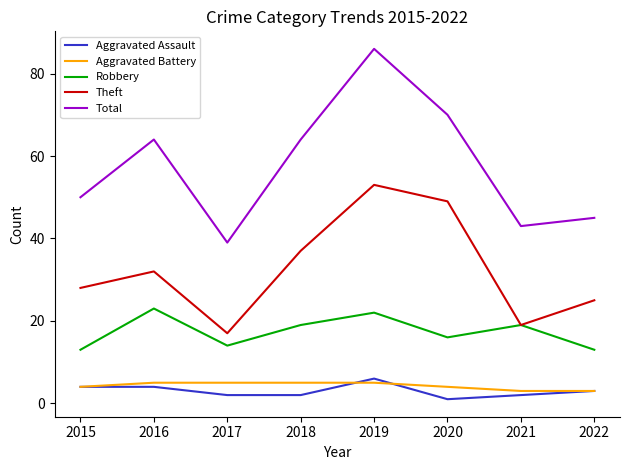

What are all the series names shown in the legend?

Aggravated Assault, Aggravated Battery, Robbery, Theft, Total